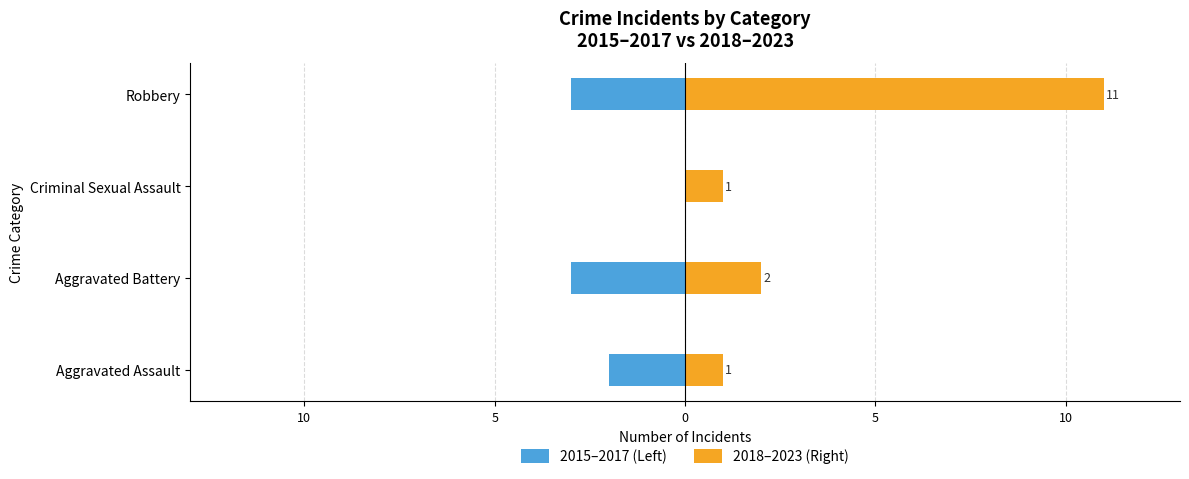

What is the average value of the 2015–2017 (Left) series?

-2